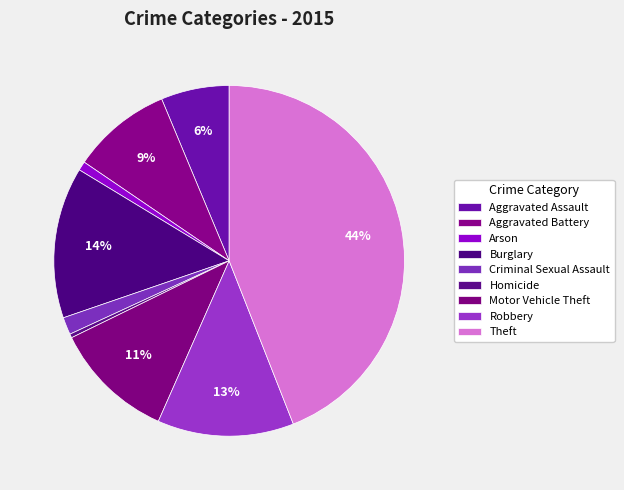

The Aggravated Assault slice represents 6% of the pie. True or false?

True